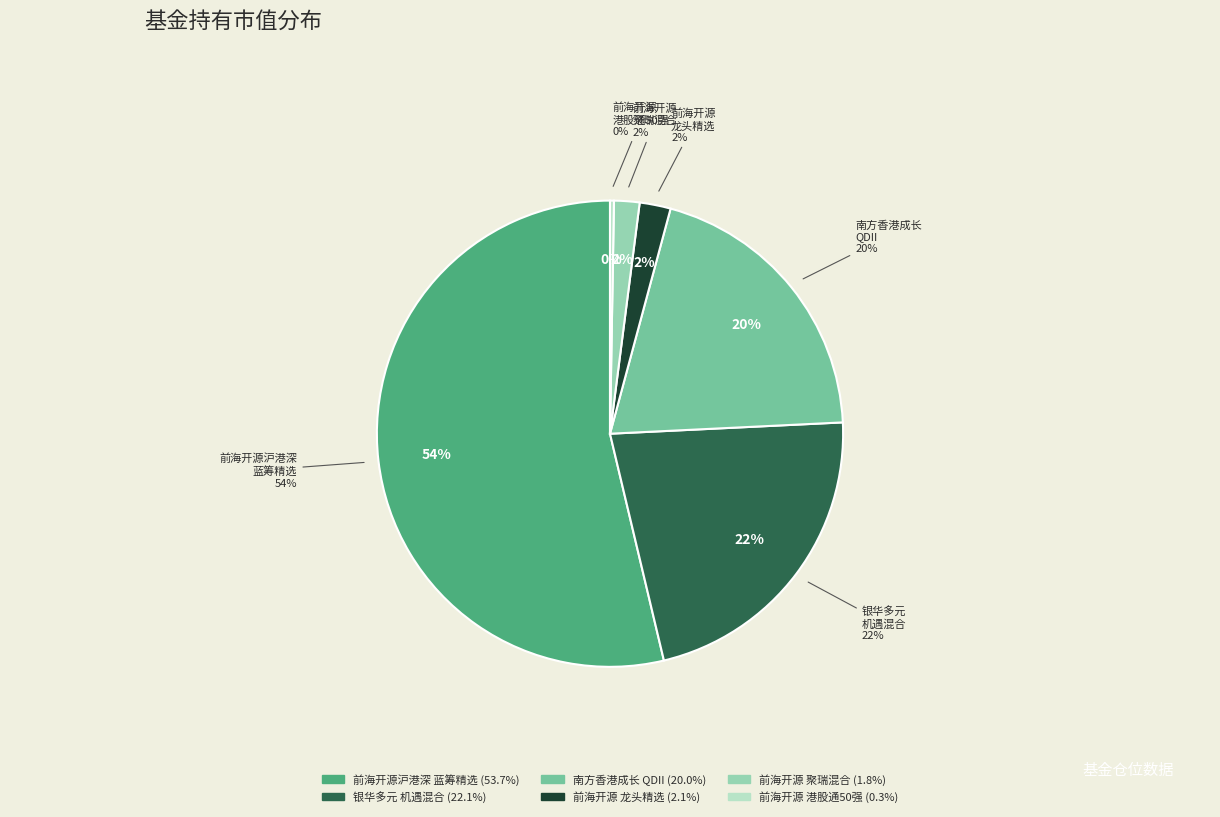

To the nearest percent, what portion does 银华多元机遇混合 represent?

22%